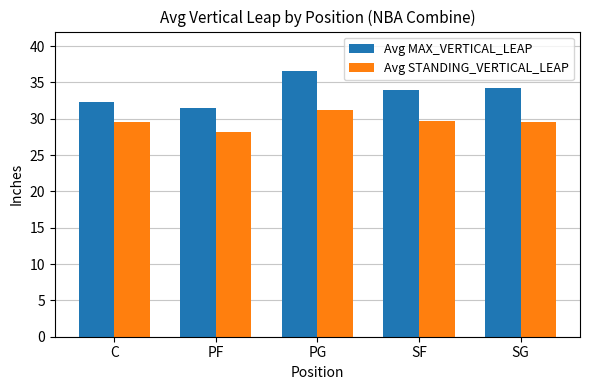

What is the sum of the Avg STANDING_VERTICAL_LEAP values at PG and SF?

61.0